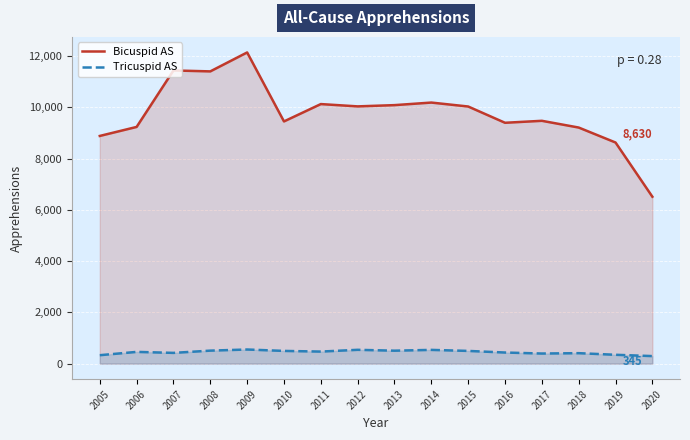

Which label corresponds to the largest value in the chart?

2009